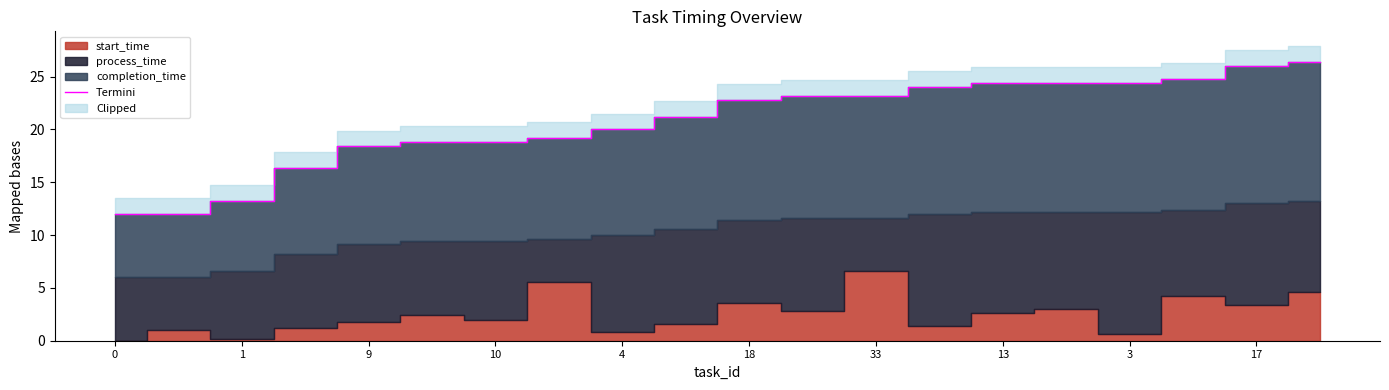

True or false: Termini has a value of 13.2 at 1.

True